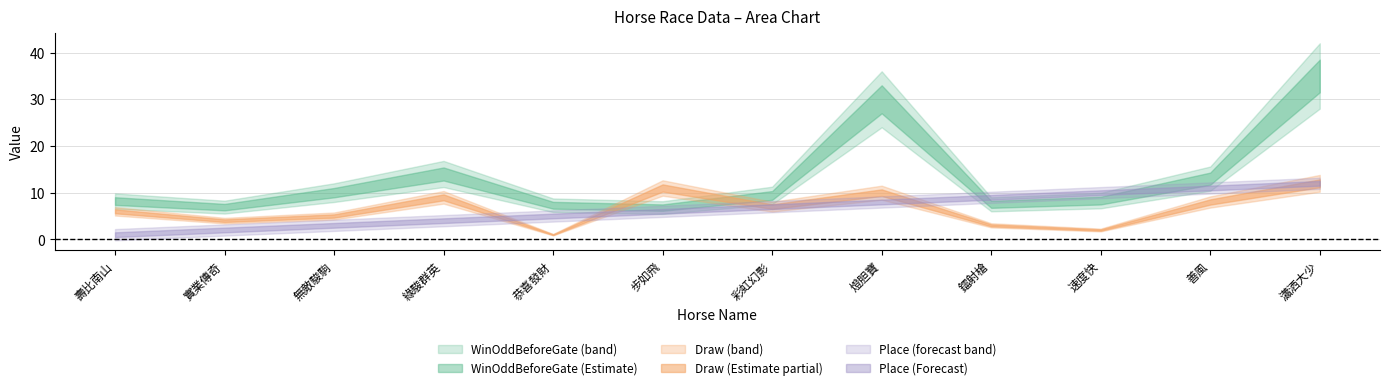

Where is Place nearest to the value 6?

步如飛